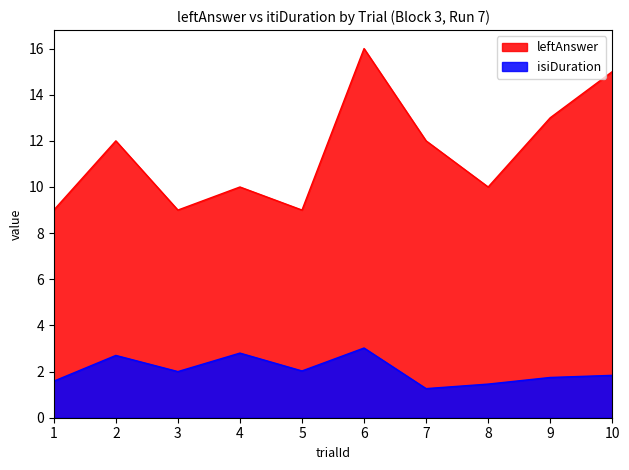

Where is the first local maximum for leftAnswer?

2